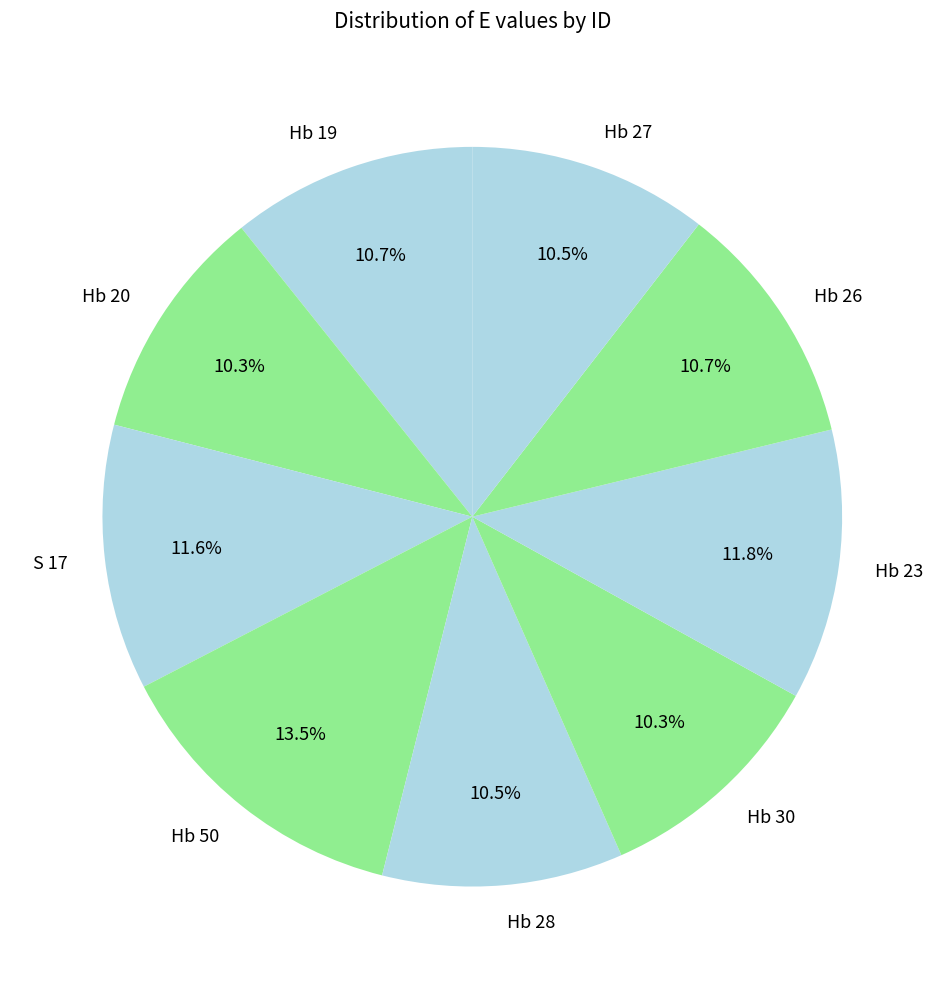

Do Hb 28 and Hb 50 together represent more than half of the pie?

No